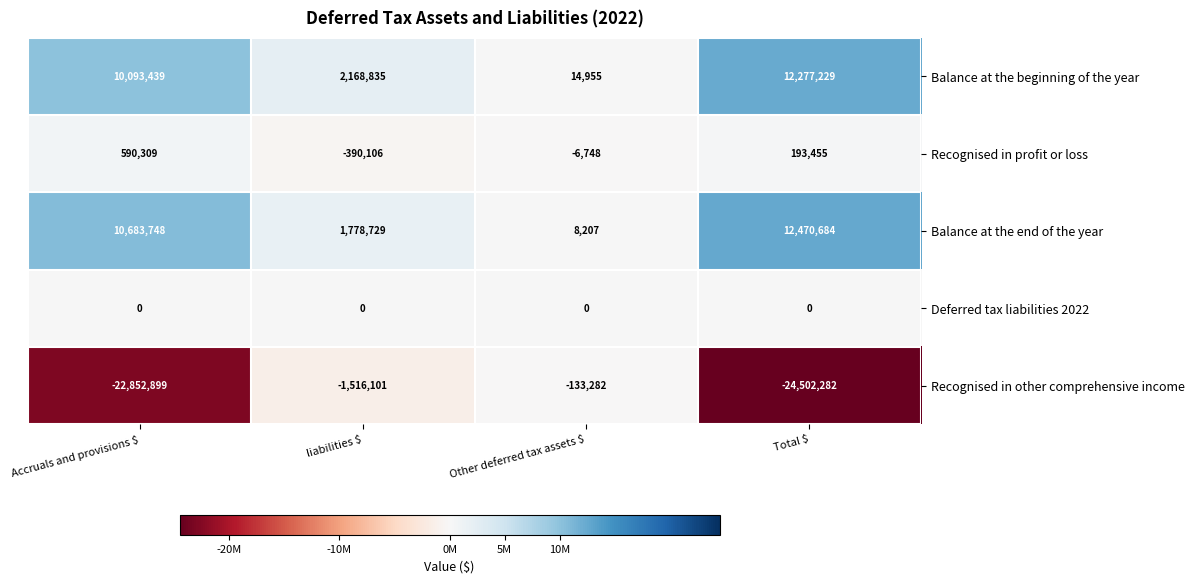

What is the difference between the maximum and second lowest values in the Recognised in other comprehensive income series?

22719617